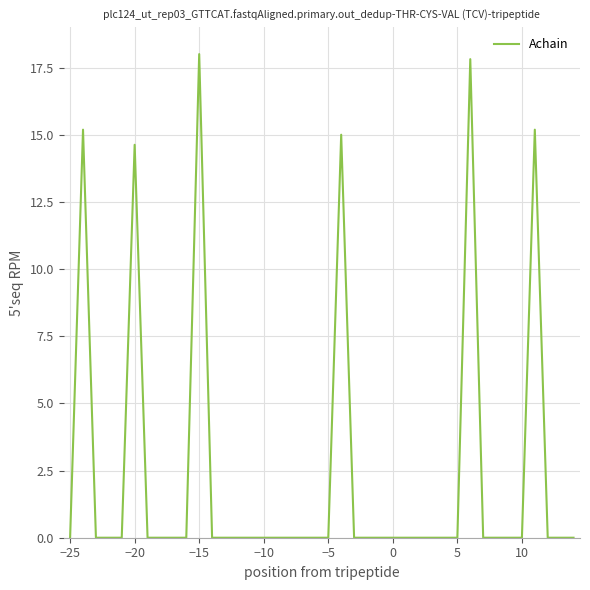

What is the difference between the maximum and minimum values?

18.0